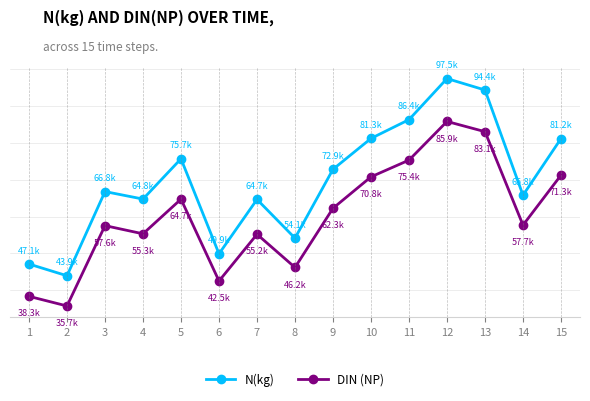

Which category has the highest value across all series?

12